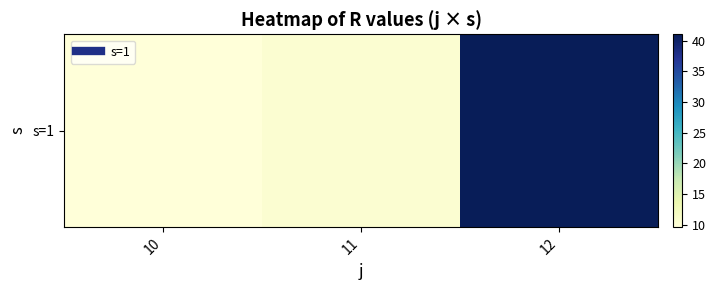

How many values are below 10?

1